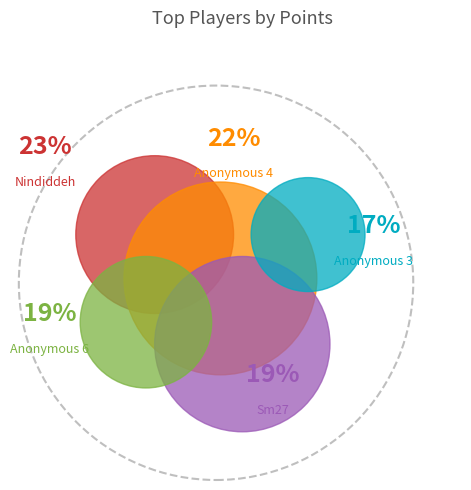

Does Nindiddeh account for over 50% of the chart?

No